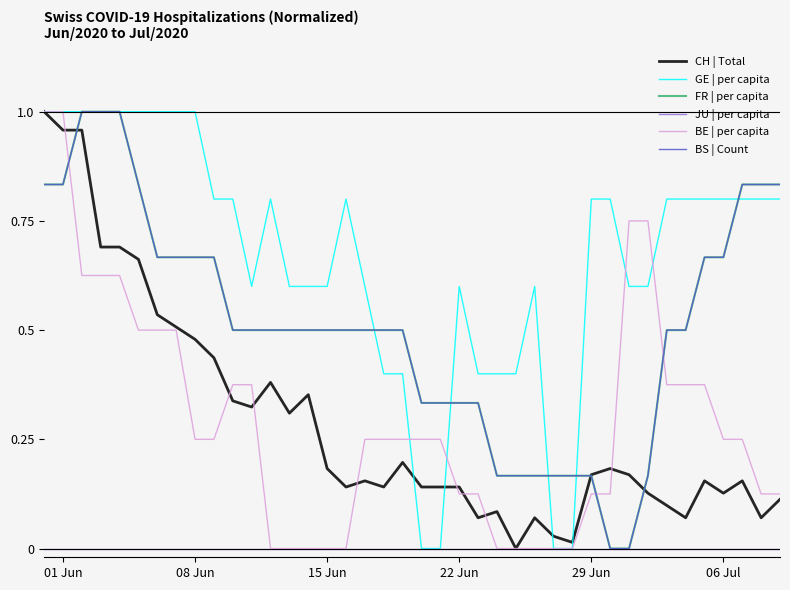

Does the chart have visible grid lines?

No